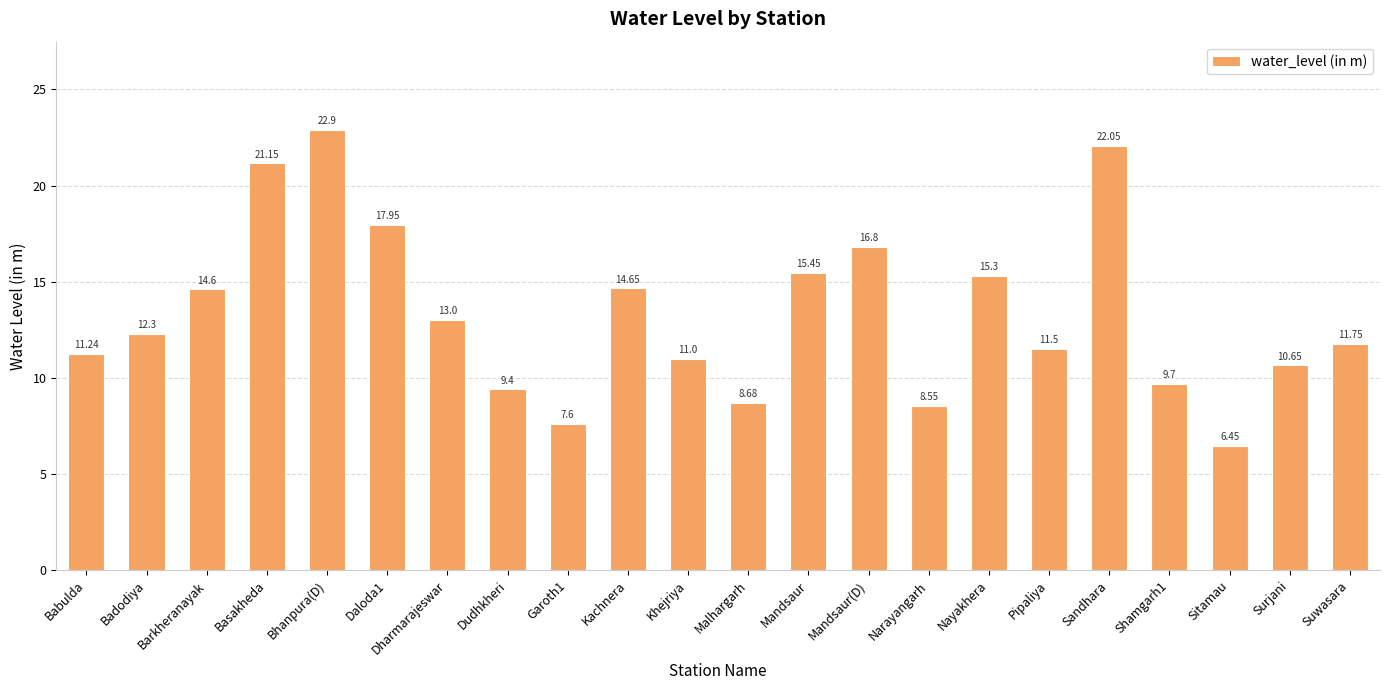

At which label does the data first exceed 12?

Badodiya